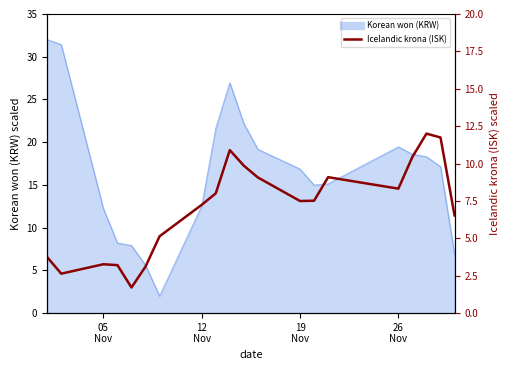

How many values are below 13?

9